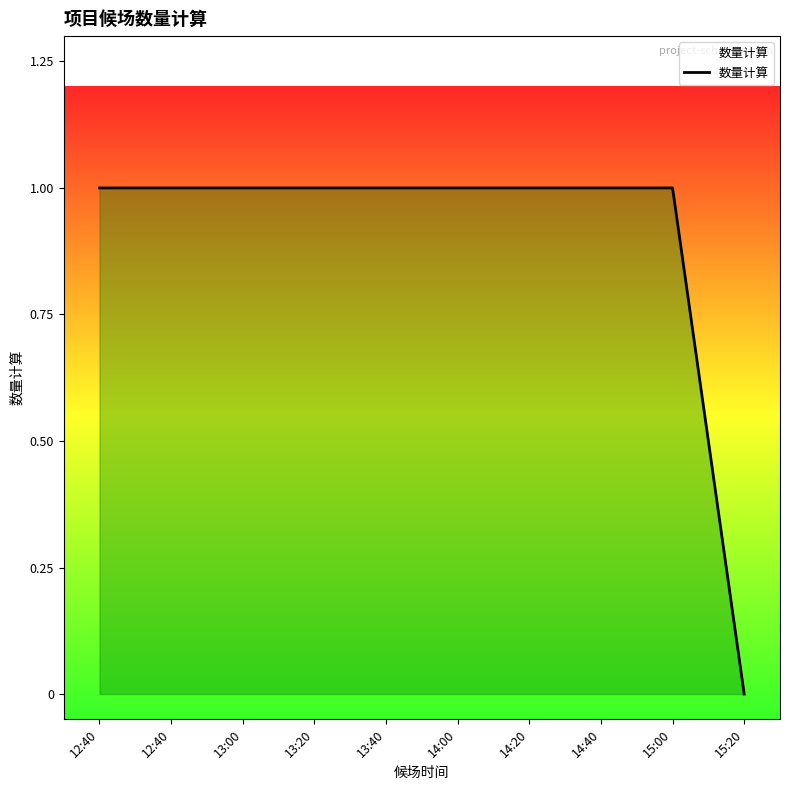

What is the average value?

1